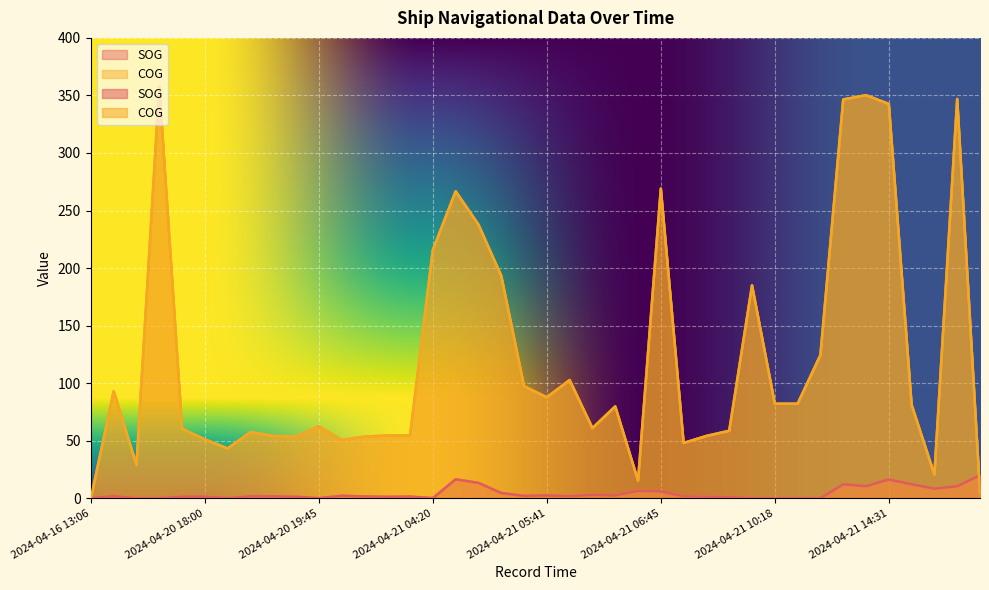

Rank the series at 2024-04-21 11:09 from lowest to highest value.

SOG, COG